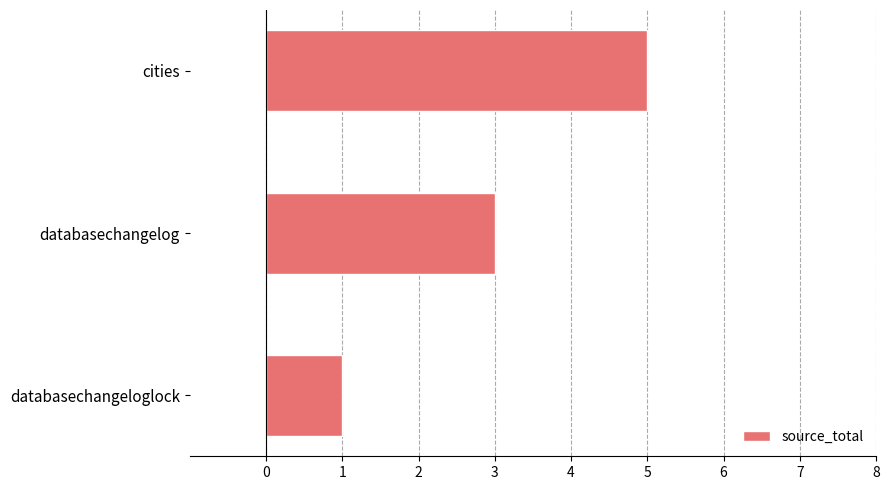

Which has a higher value, databasechangelog or databasechangeloglock?

databasechangelog